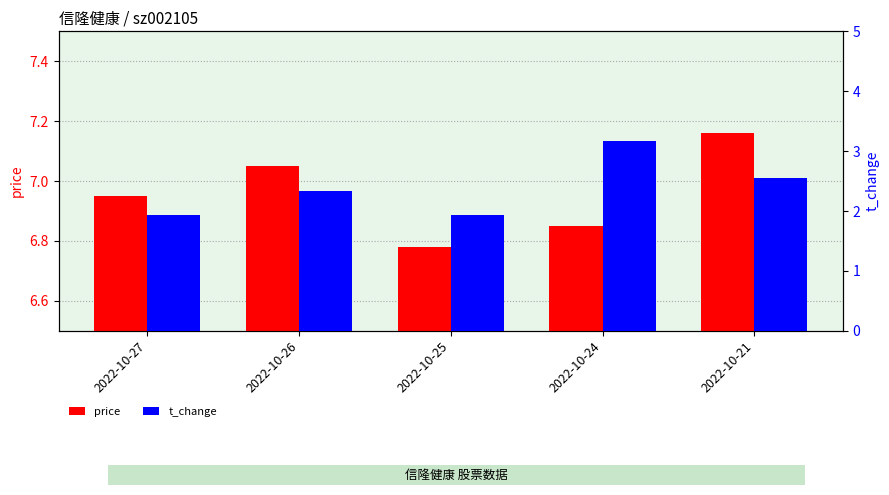

The price series shows 11.3 at 2022-10-27. True or false?

False